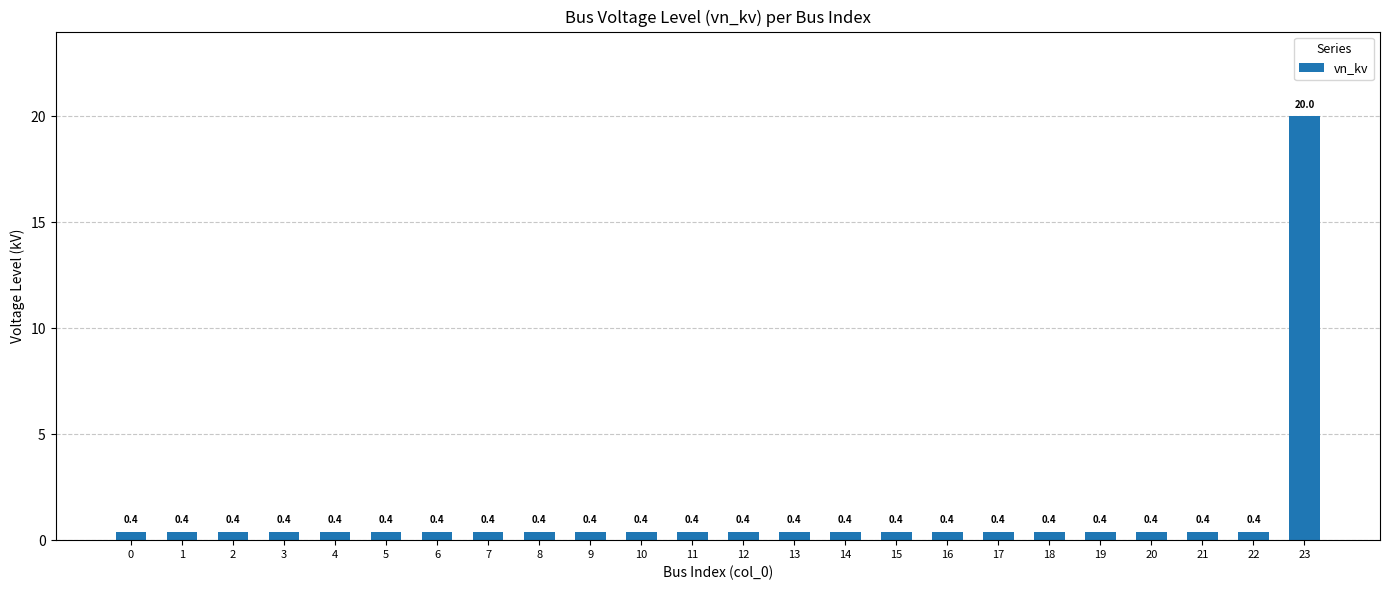

How many series are shown in this chart?

1